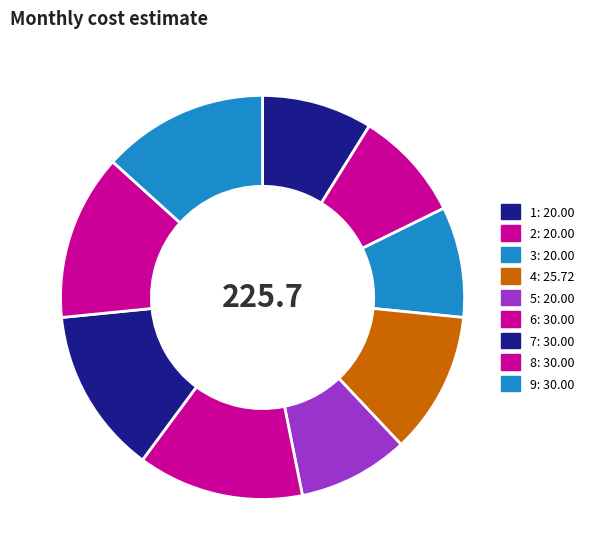

How many slices are in this pie chart?

9